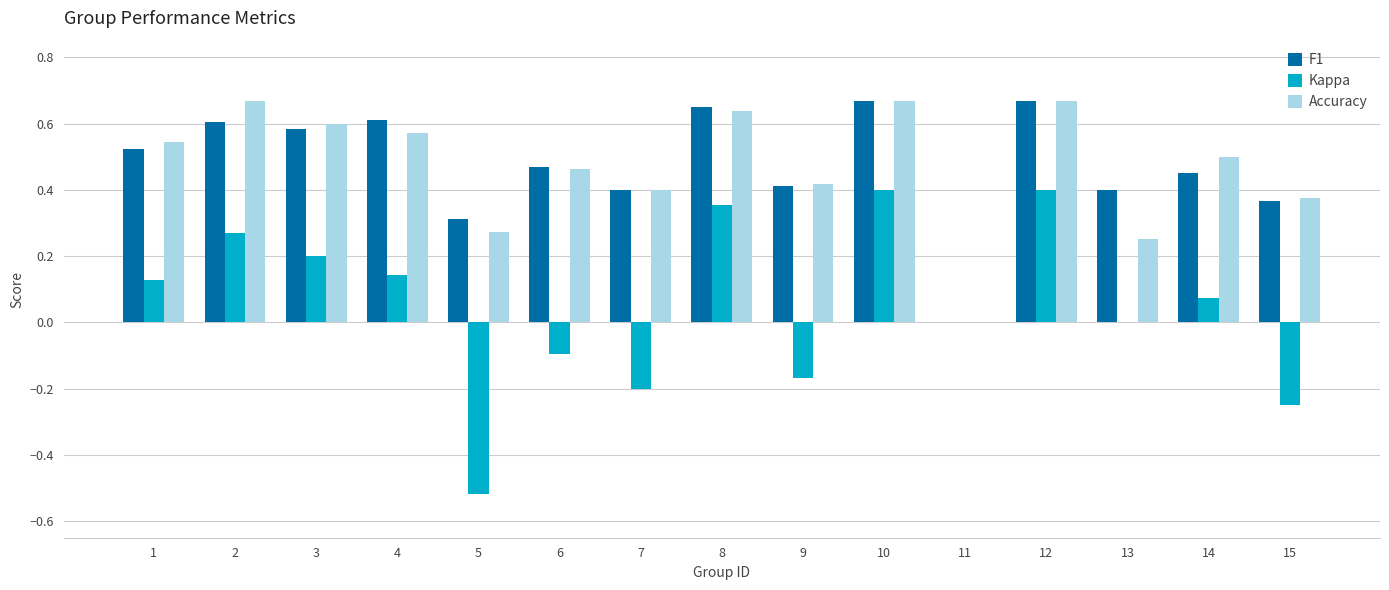

Where does the Kappa series first go above 0?

1